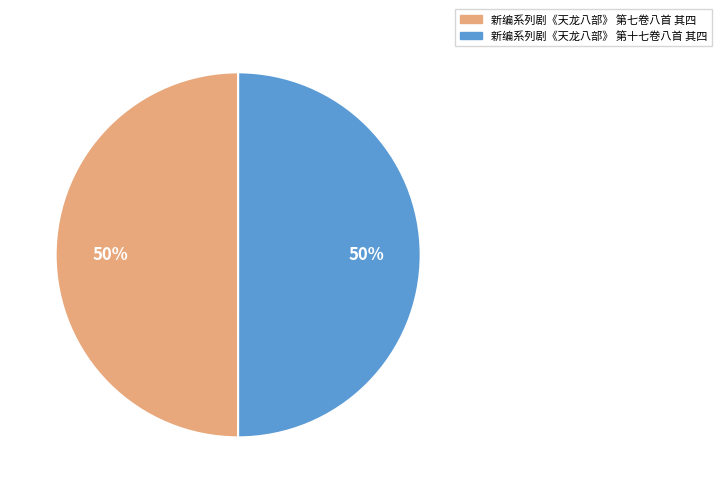

Do 新编系列剧《天龙八部》 第十七卷八首 其四 and 新编系列剧《天龙八部》 第七卷八首 其四 together represent more than half of the pie?

Yes